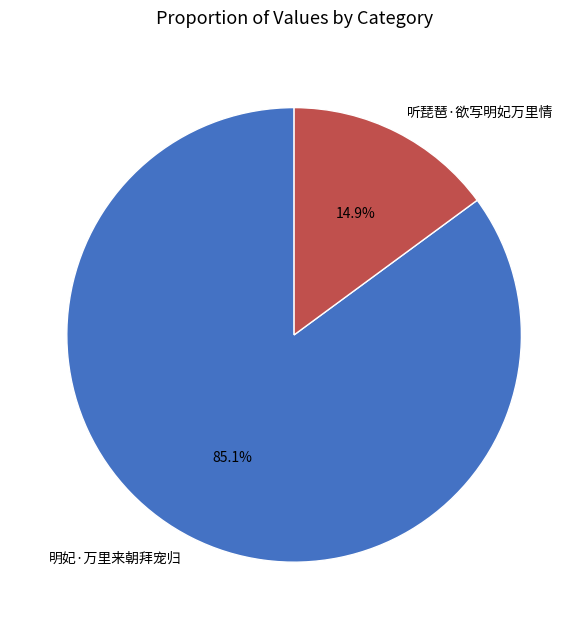

Which category has the biggest portion of the pie?

明妃·万里来朝拜宠归